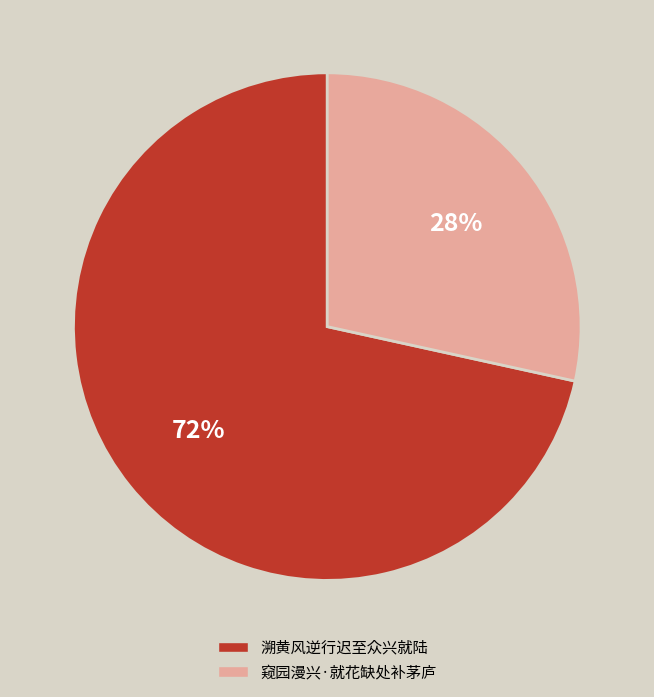

Is 溯黄风逆行迟至众兴就陆 the majority of the pie?

Yes